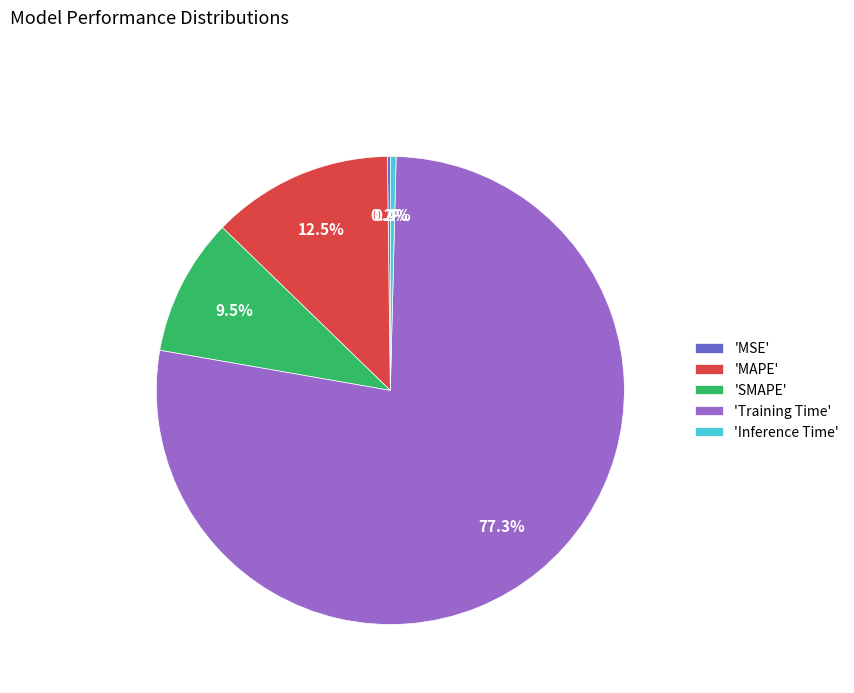

To the nearest percent, what is the average slice percentage?

20%